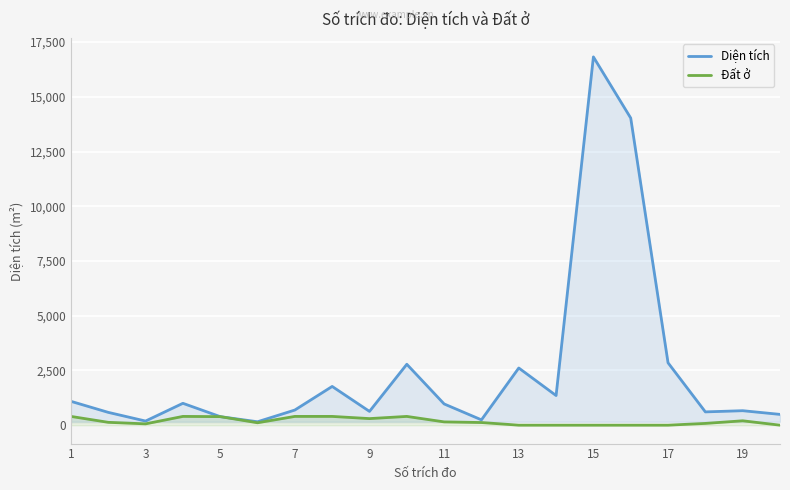

How many data points in Đất ở are less than 130?

10